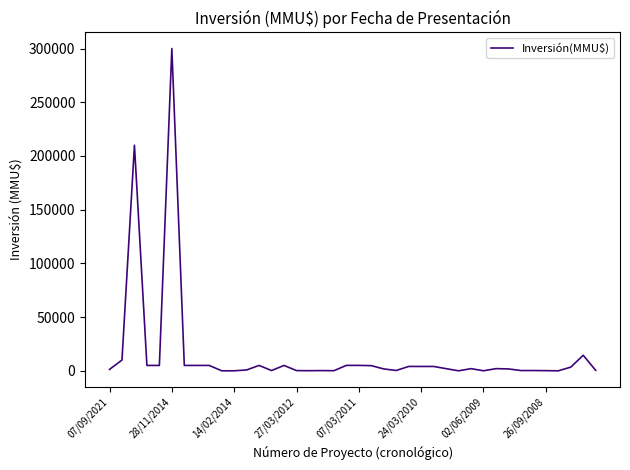

How many lines are shown in the chart?

1